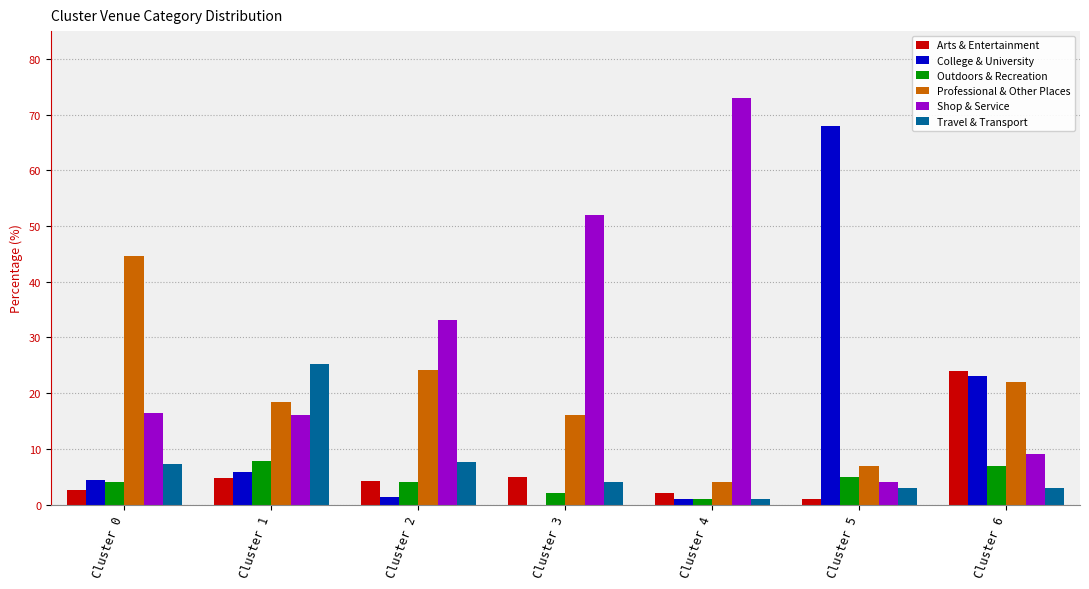

What is the maximum value shown in the chart?

73.0